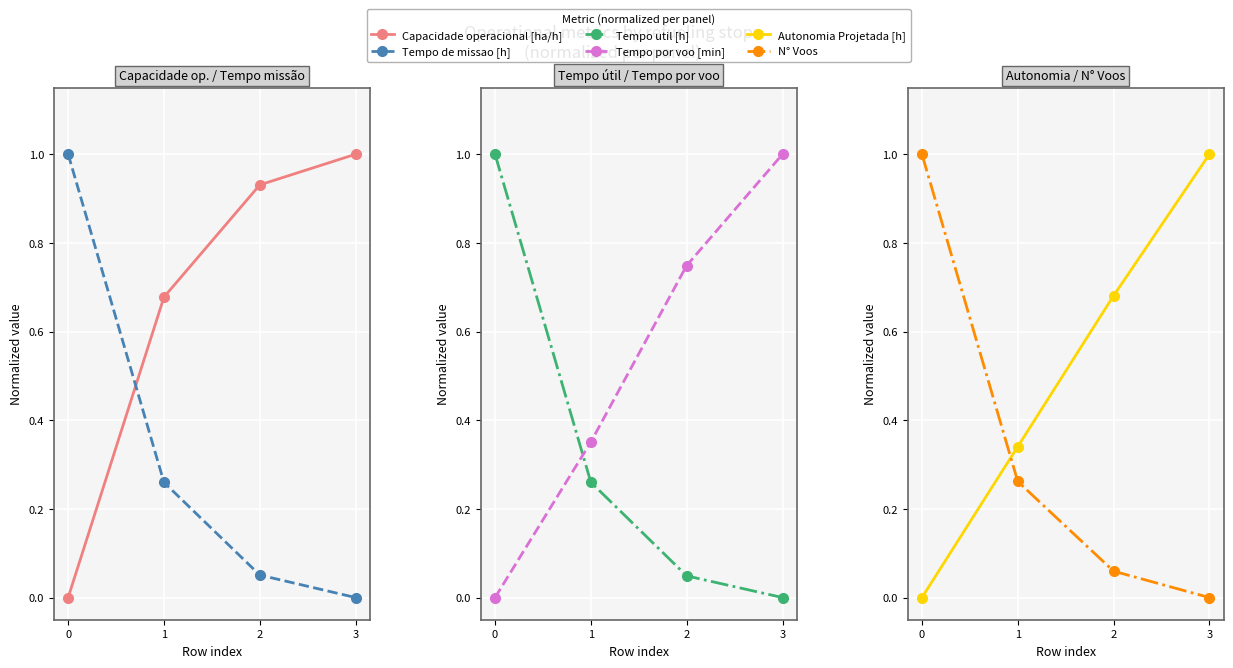

Which label corresponds to the largest value in the chart?

3